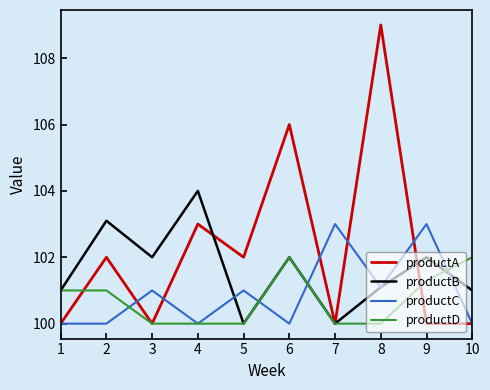

Between which two adjacent categories do productD and productA first intersect?

1 and 2